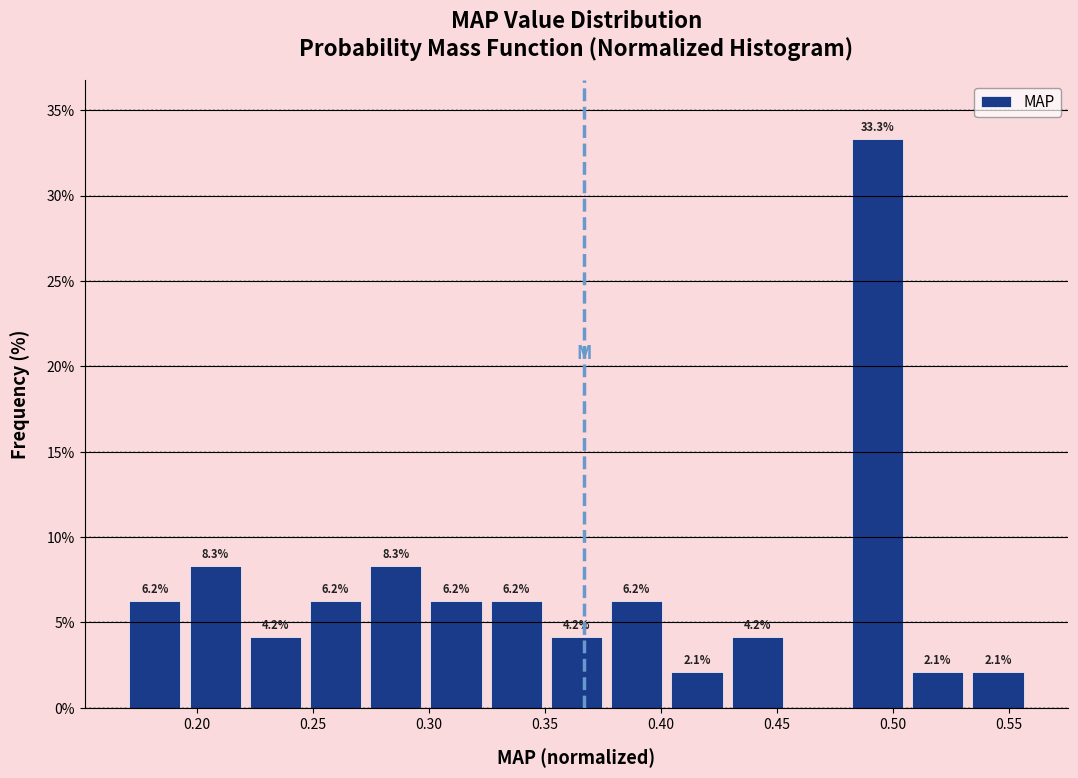

Which range on the x-axis has the tallest bar?

0.480 to 0.505